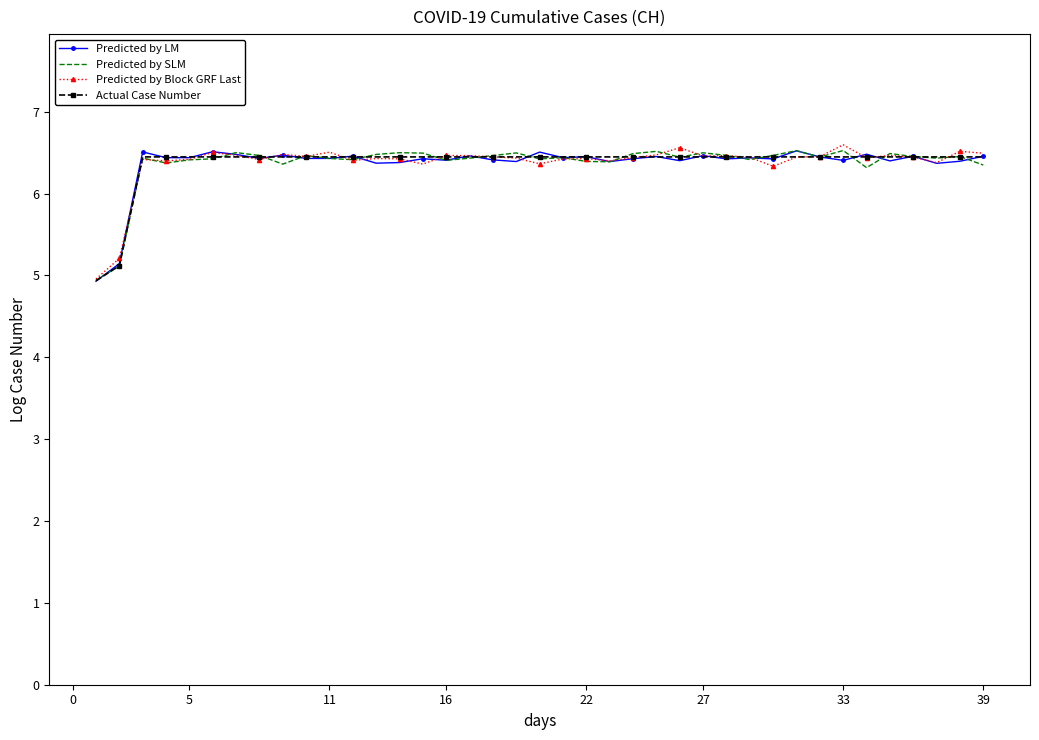

Is this an area chart (filled region under the line)?

No